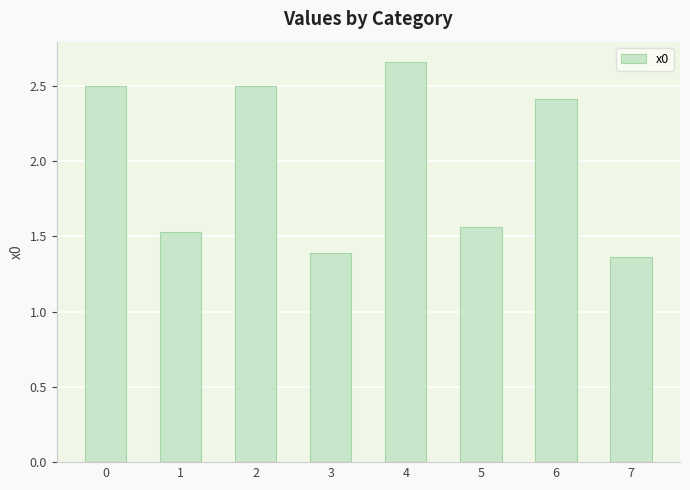

Is it true that the value at 3 is 1.4?

True